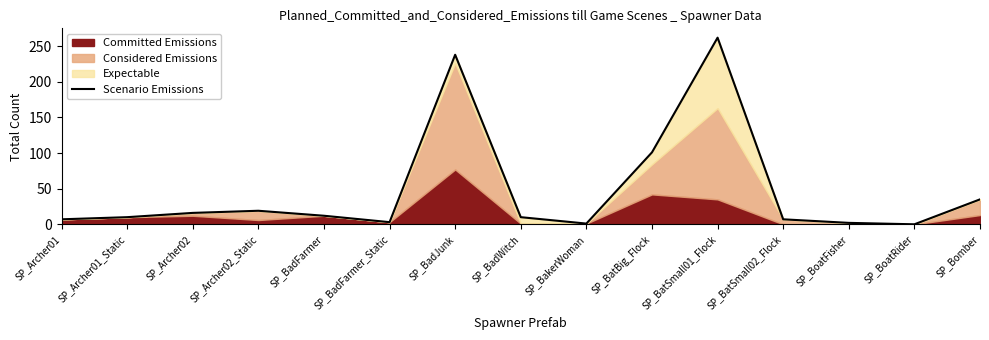

Rank the categories by value from lowest to highest.

SP_BoatRider, SP_BakerWoman, SP_BoatFisher, SP_BadFarmer_Static, SP_Archer01, SP_BatSmall02_Flock, SP_Archer01_Static, SP_BadWitch, SP_BadFarmer, SP_Archer02, SP_Archer02_Static, SP_Bomber, SP_BatBig_Flock, SP_BadJunk, SP_BatSmall01_Flock